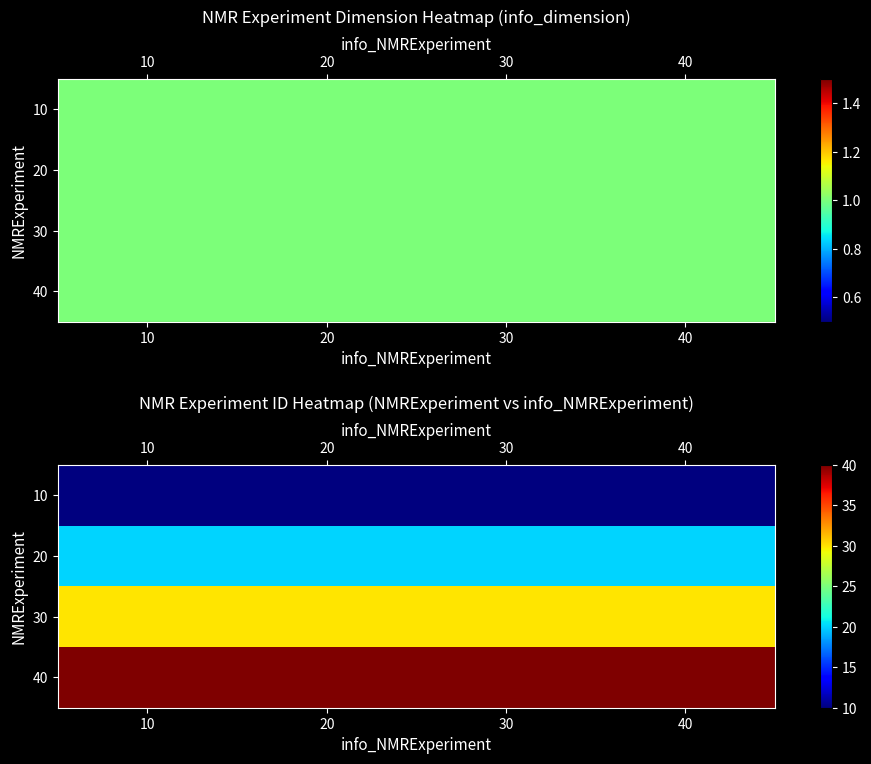

At how many categories does at least one series exceed 35?

4